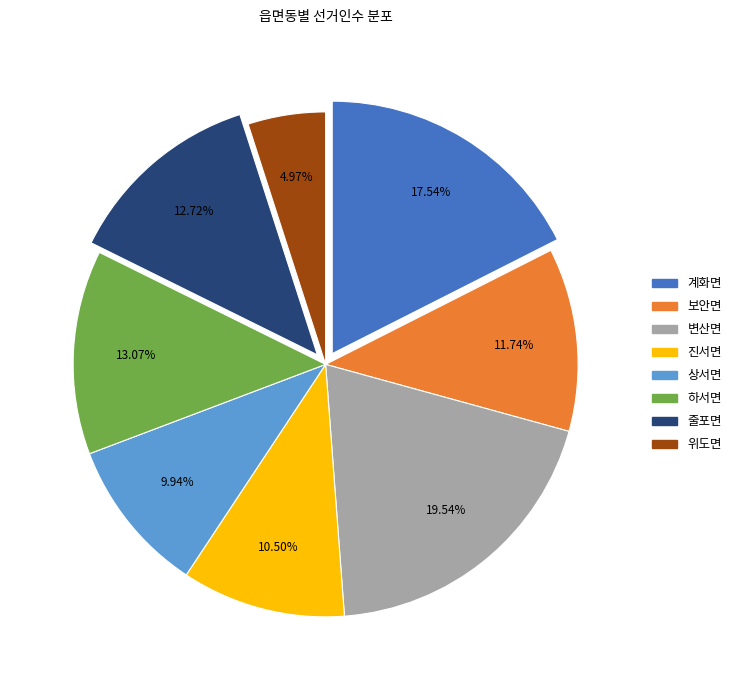

Which slice is the largest?

변산면